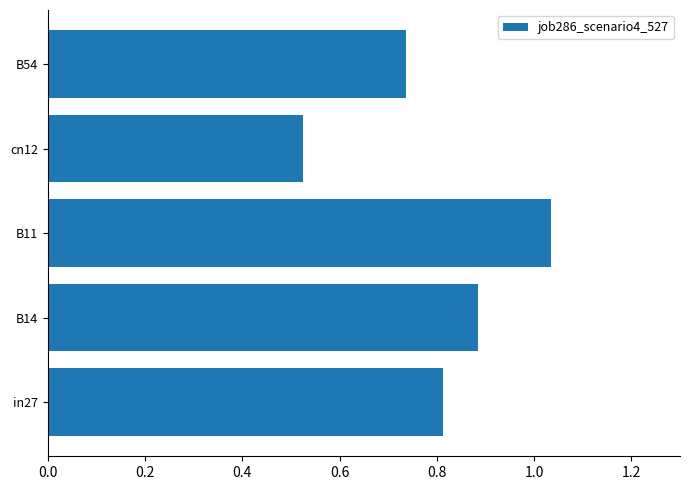

At which label is the value closest to 0?

cn12